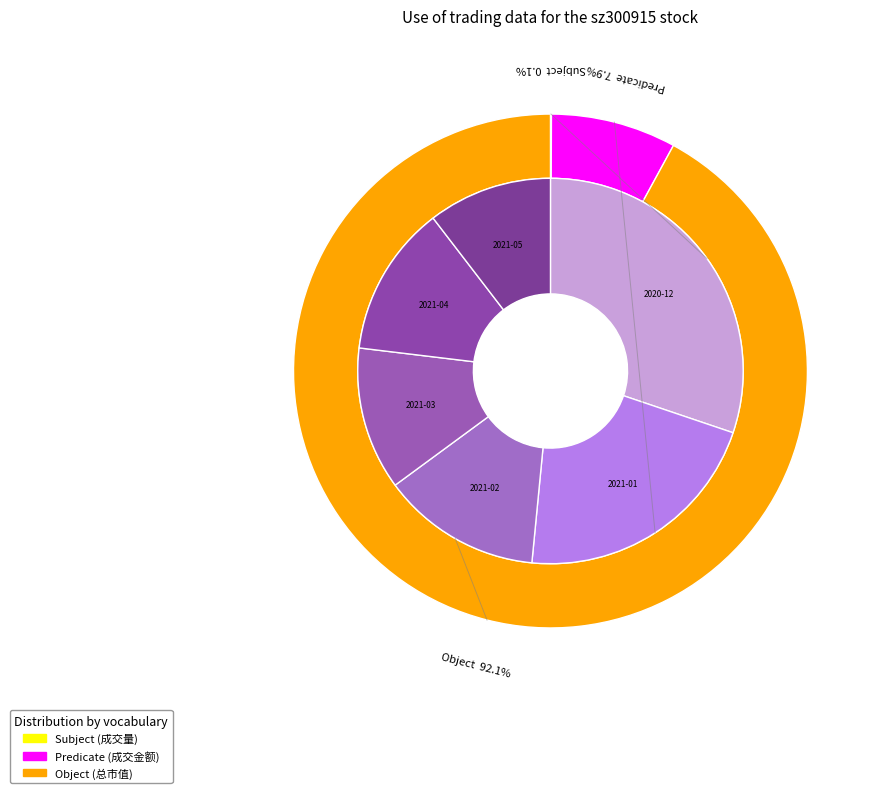

How many segments does this pie chart have?

6